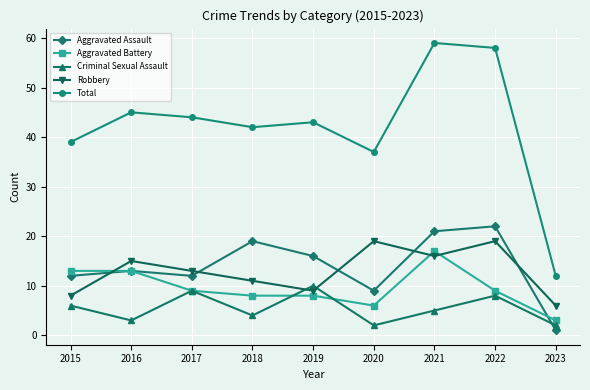

Where is the first local maximum for Aggravated Assault?

2016